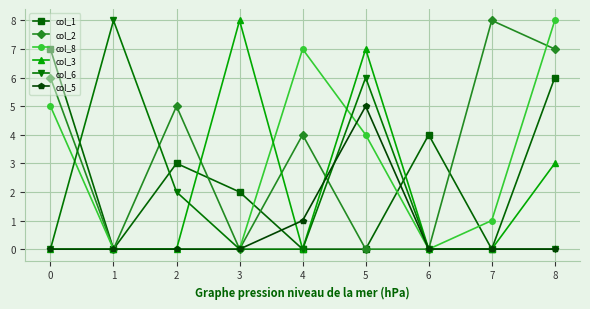

How many col_5 values are between 0 and 1?

8